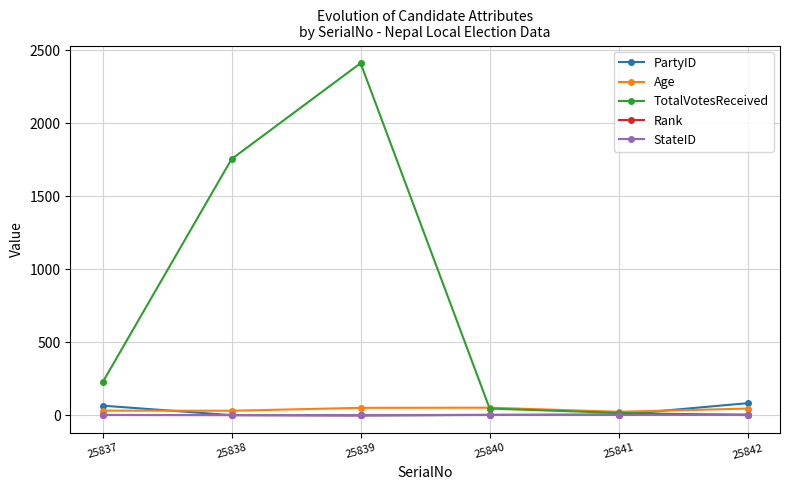

What is the greatest value displayed?

2413